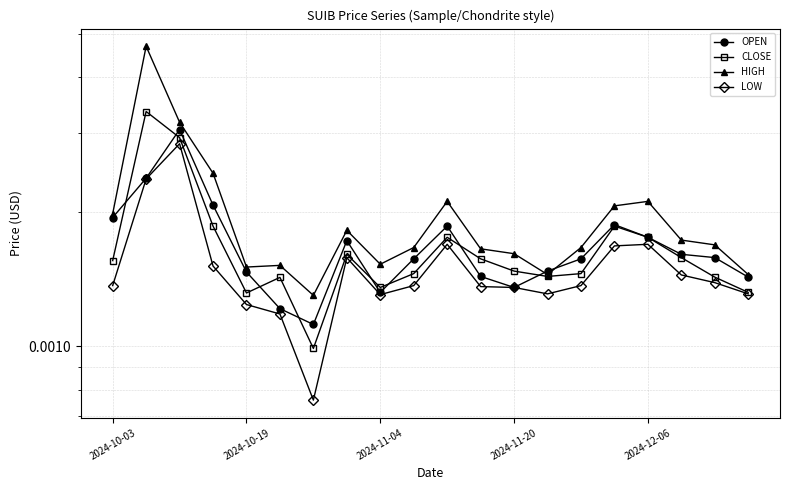

How many series are shown in this chart?

4